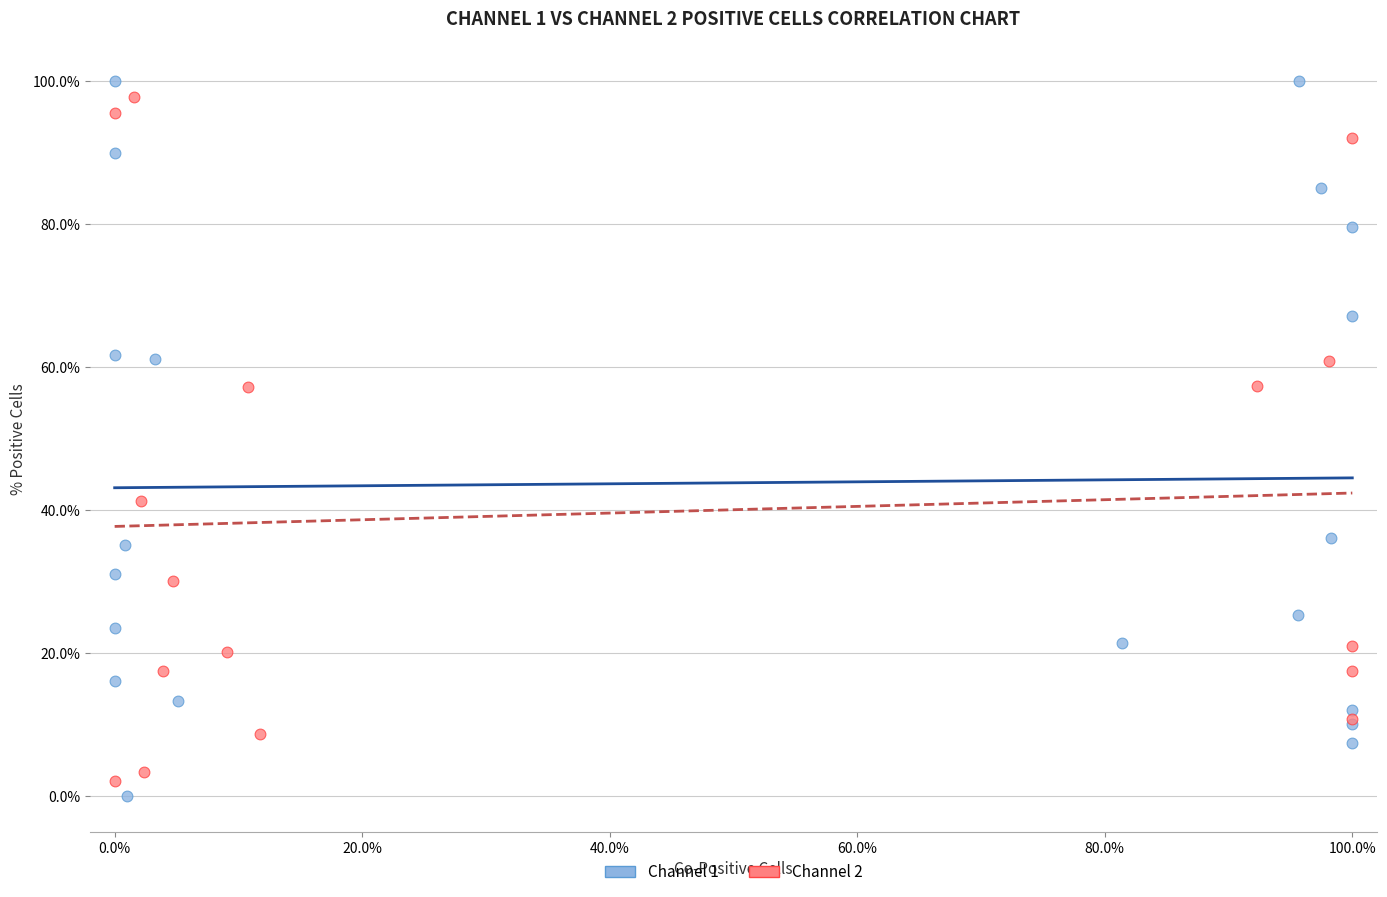

Which series contains the lowest Y value?

Channel 1